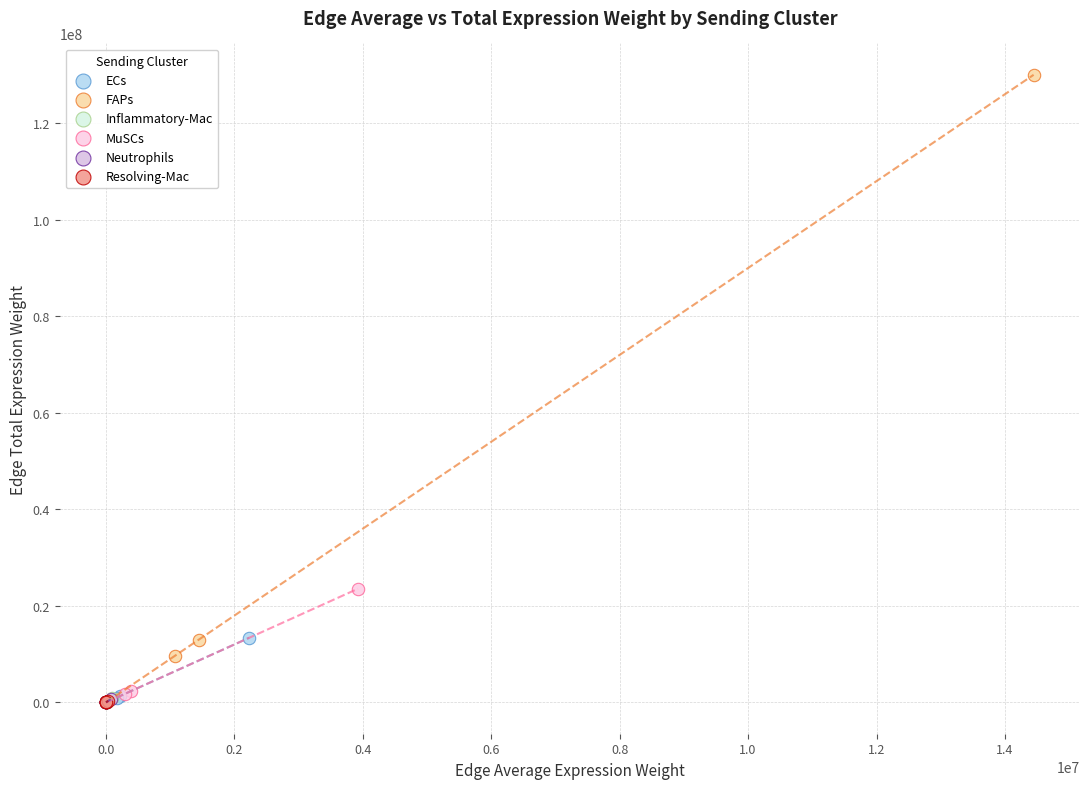

Which series has the widest spread of Y values?

FAPs